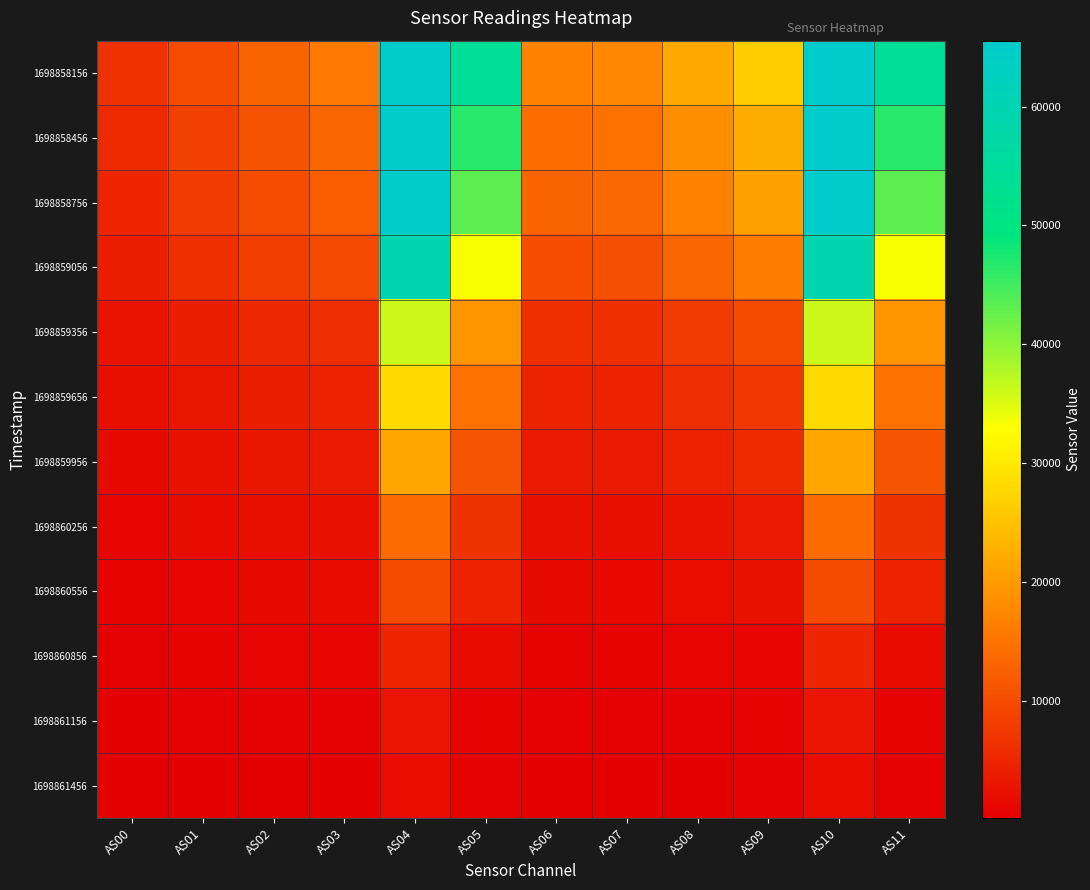

What is the difference between the highest and lowest values at AS02?

12560